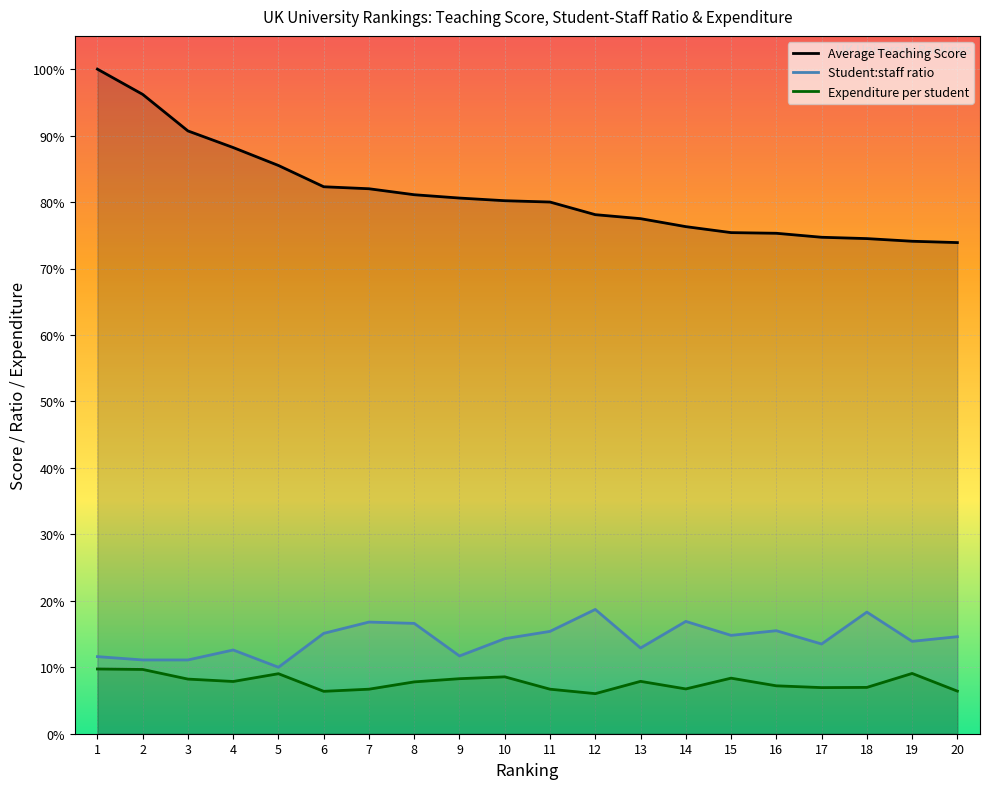

How many data points in Expenditure per student are above 7?

12